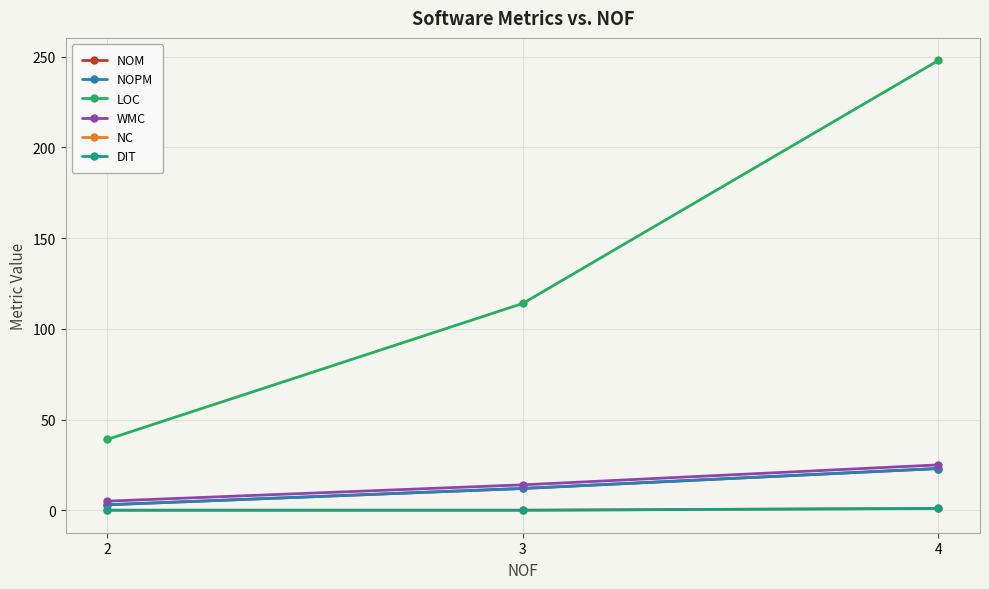

Does the chart have visible grid lines?

Yes